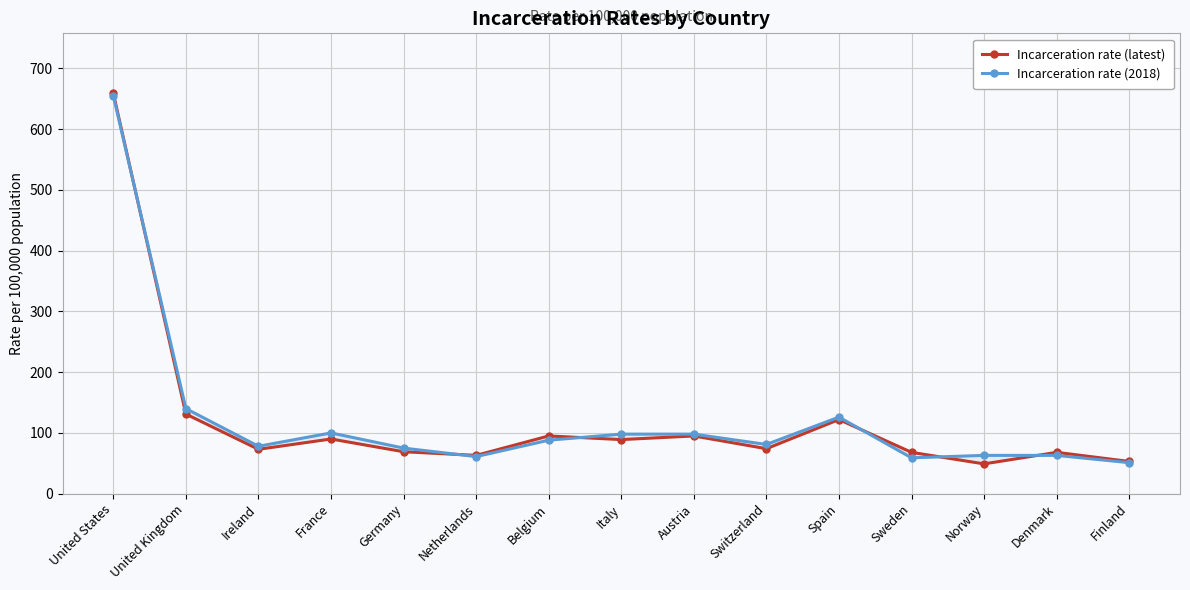

After their last crossing, which series has the higher values: Incarceration rate (latest) or Incarceration rate (2018)?

Incarceration rate (latest)